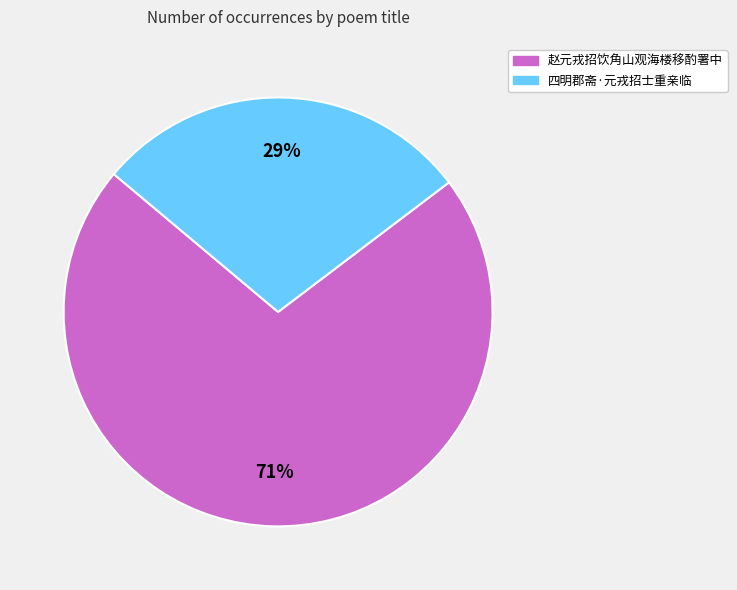

The 四明郡斋·元戎招士重亲临 slice represents 38% of the pie. True or false?

False